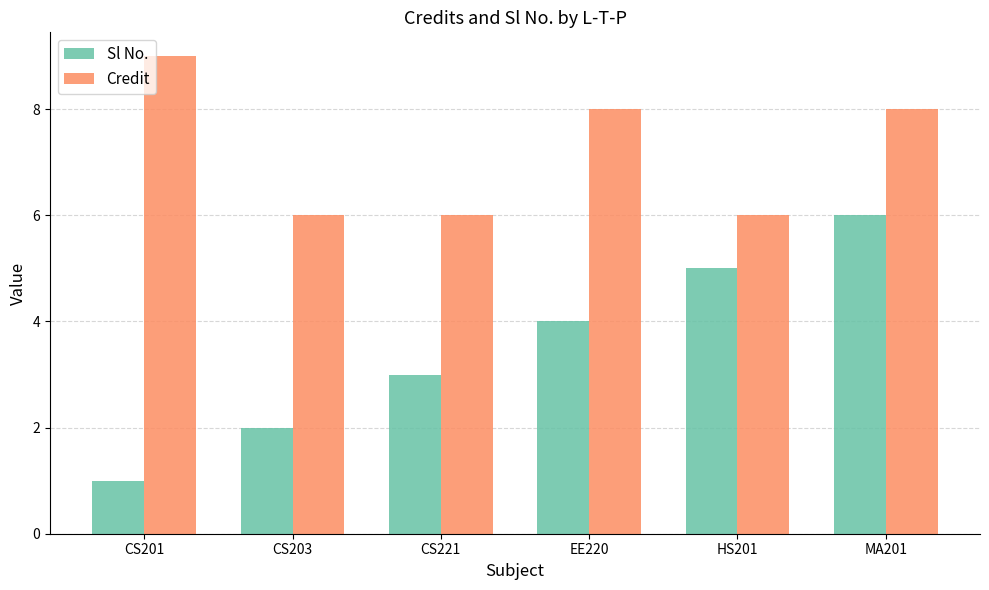

How many bars are there in each group?

2